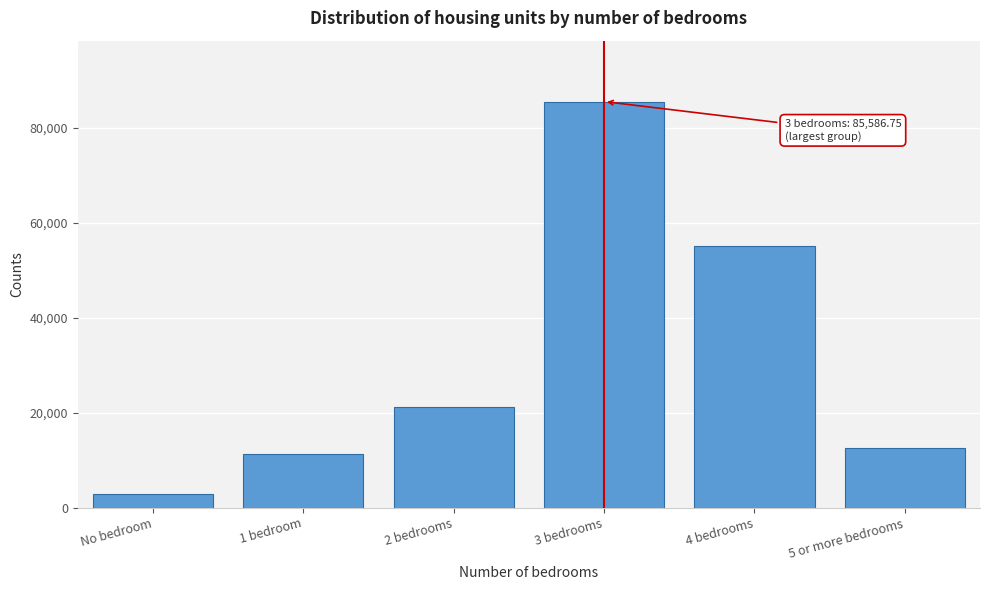

Reading left to right, extract all data points from this chart.

No bedroom=2916.4	1 bedroom=11274.9	2 bedrooms=21181.4	3 bedrooms=85586.8	4 bedrooms=55152.8	5 or more bedrooms=12549.4